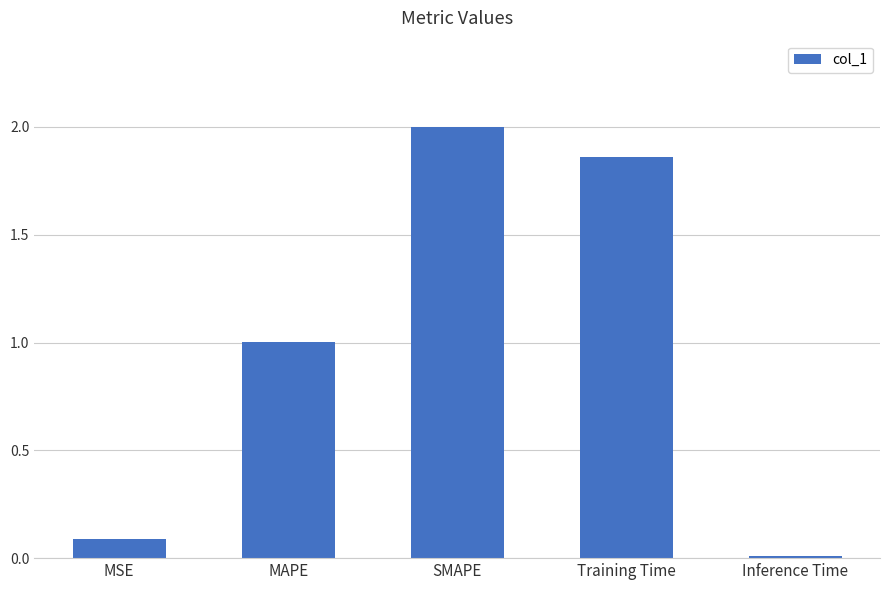

What is the change in value from Training Time to Inference Time?

-1.9